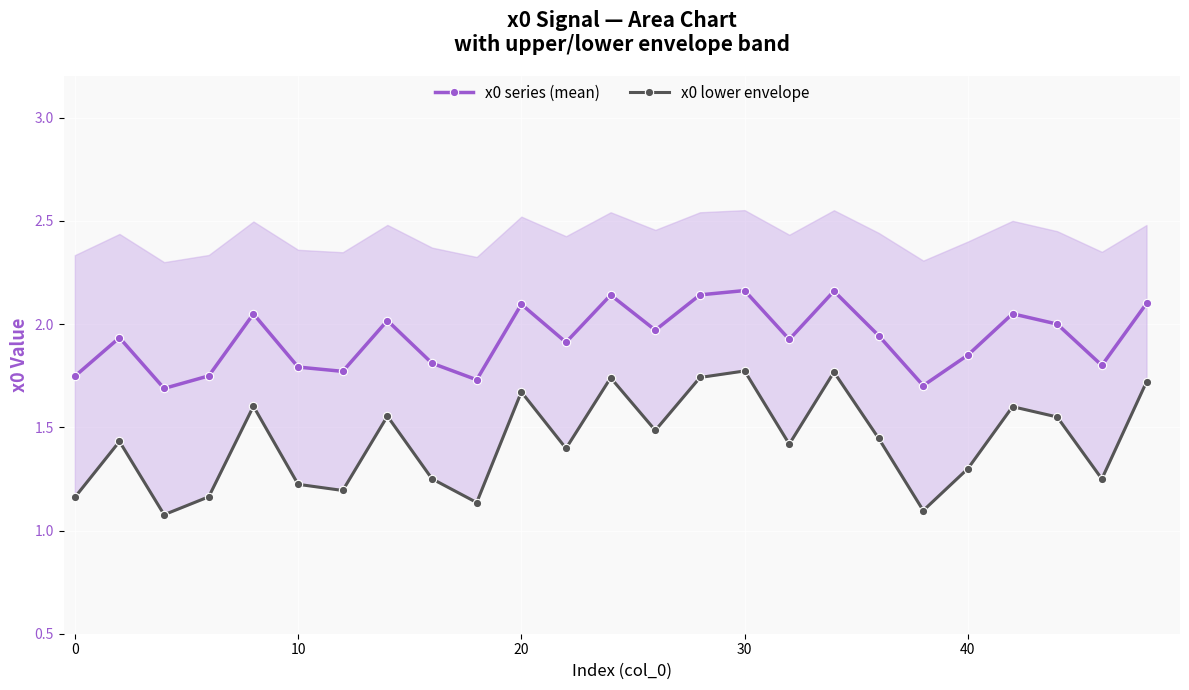

What are all the series names shown in the legend?

x0 series (mean), x0 lower envelope